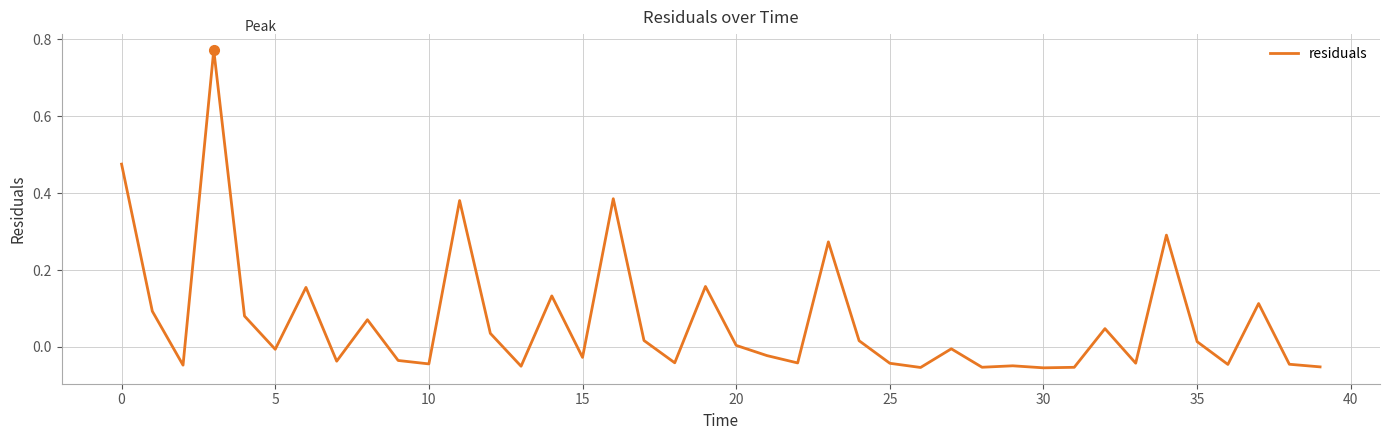

Reading left to right, list all the values displayed in this chart.

0.5	0.1	-0.0	0.8	0.1	-0.0	0.2	-0.0	0.1	-0.0	-0.0	0.4	0.0	-0.1	0.1	-0.0	0.4	0.0	-0.0	0.2	0.0	-0.0	-0.0	0.3	0.0	-0.0	-0.1	-0.0	-0.1	-0.0	-0.1	-0.1	0.0	-0.0	0.3	0.0	-0.0	0.1	-0.0	-0.1